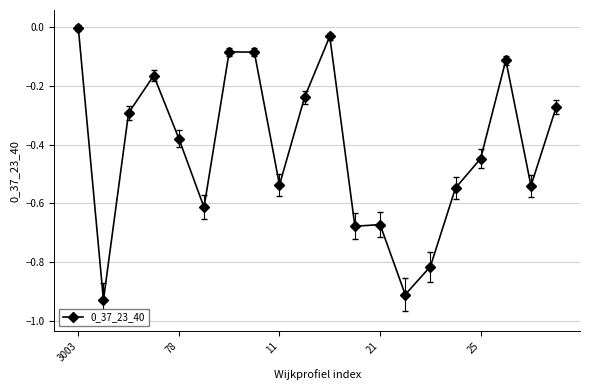

What is the sum of all values?

-8.4